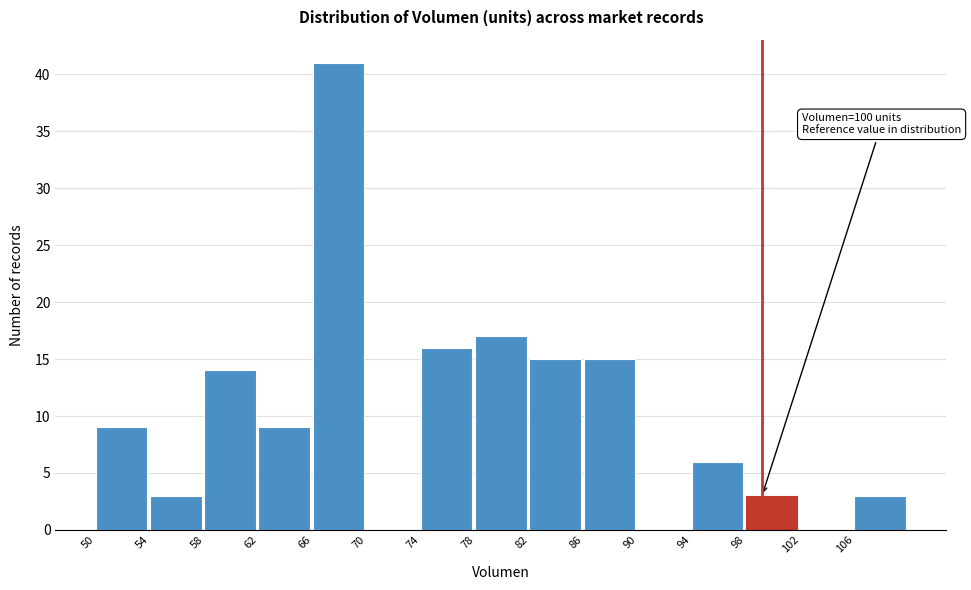

Reading left to right, extract all data points from this chart.

50=9	54=3	58=14	62=9	66=41	70=0	74=16	78=17	82=15	86=15	90=0	94=6	98=3	102=0	106=3